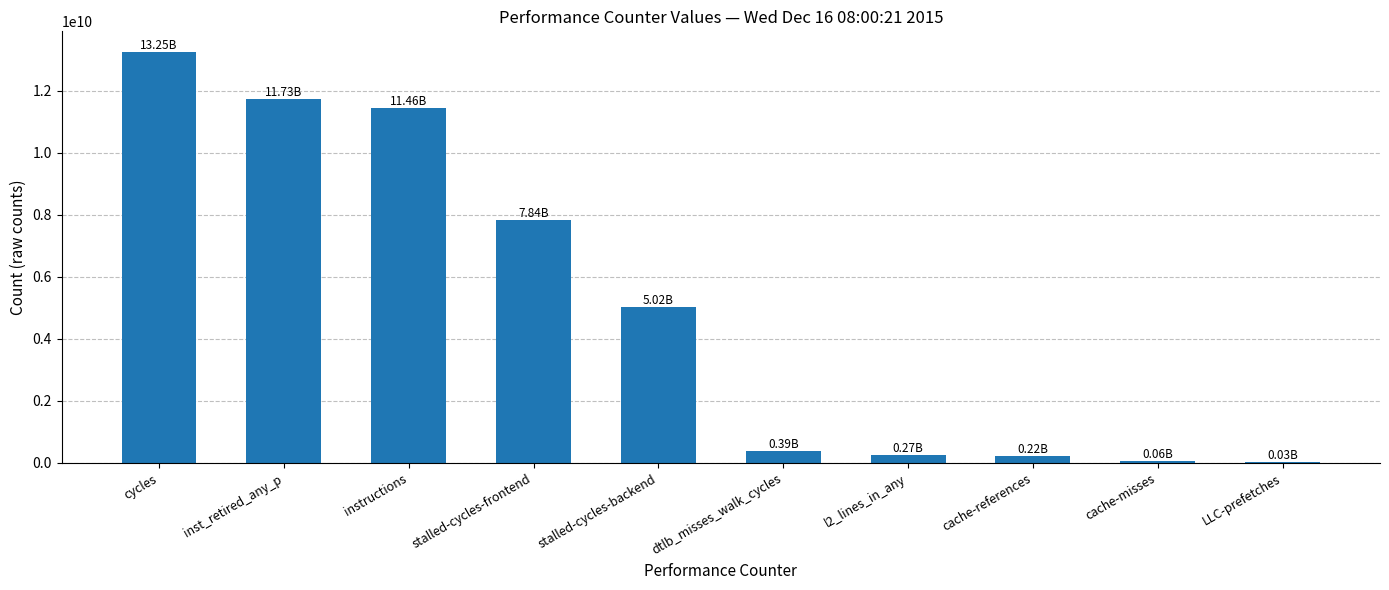

What is the average value?

5026873861